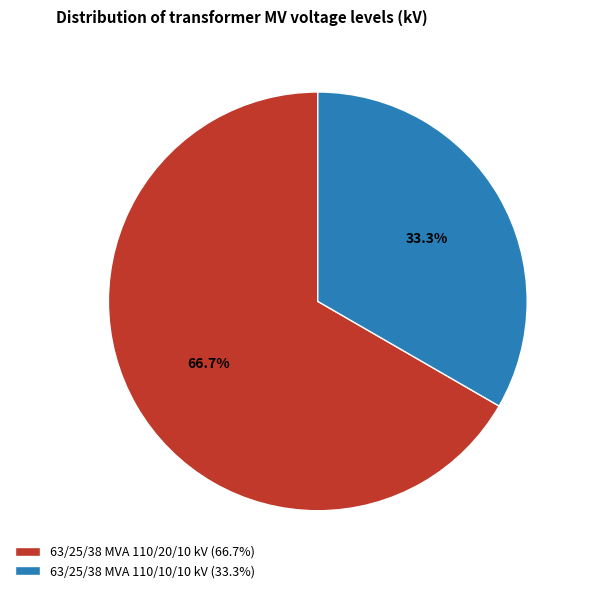

To the nearest percent, what portion does 63/25/38 MVA 110/10/10 kV represent?

33%